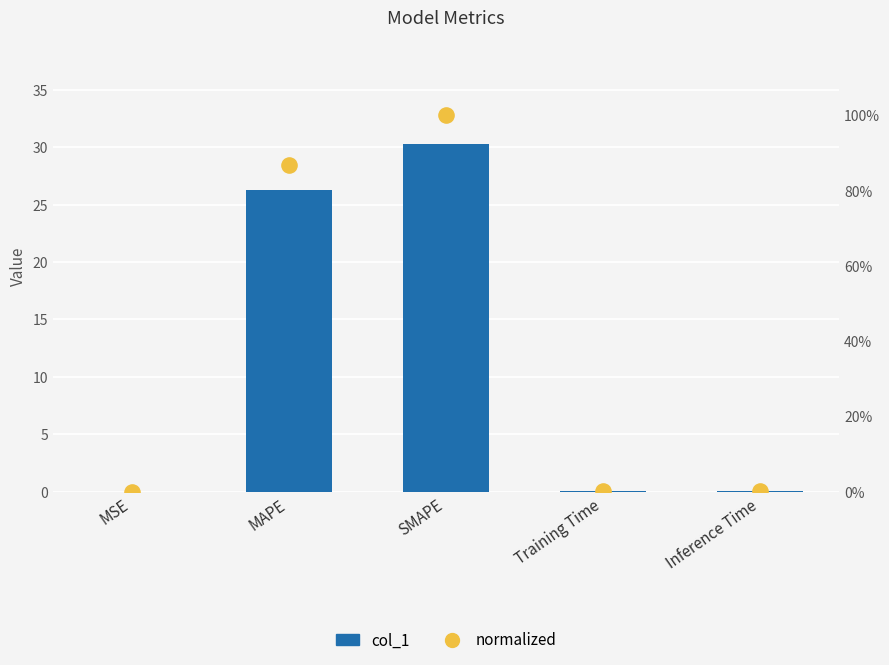

Which series reaches the minimum Y coordinate?

normalized